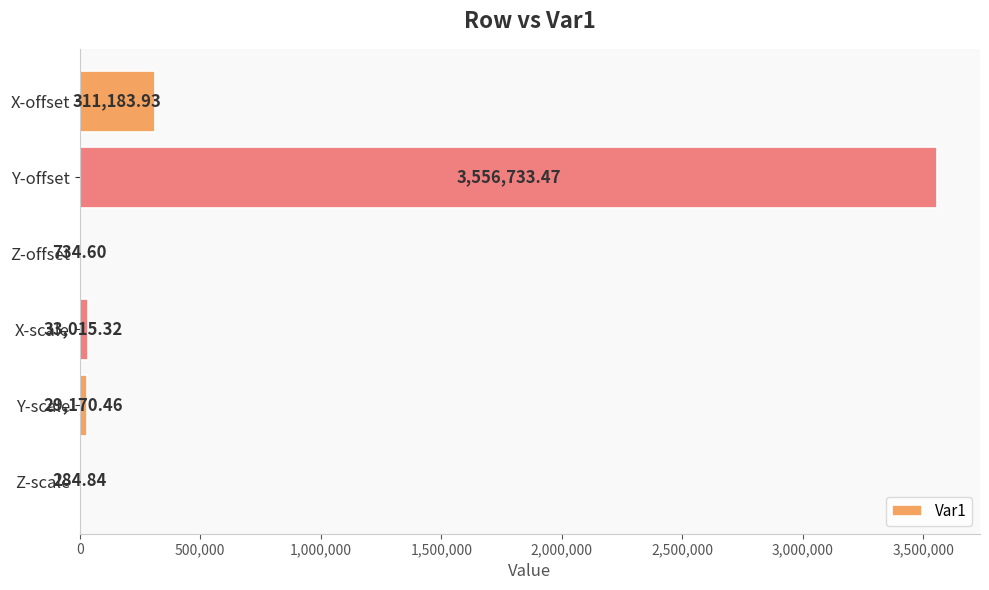

How many values exceed 33015?

3